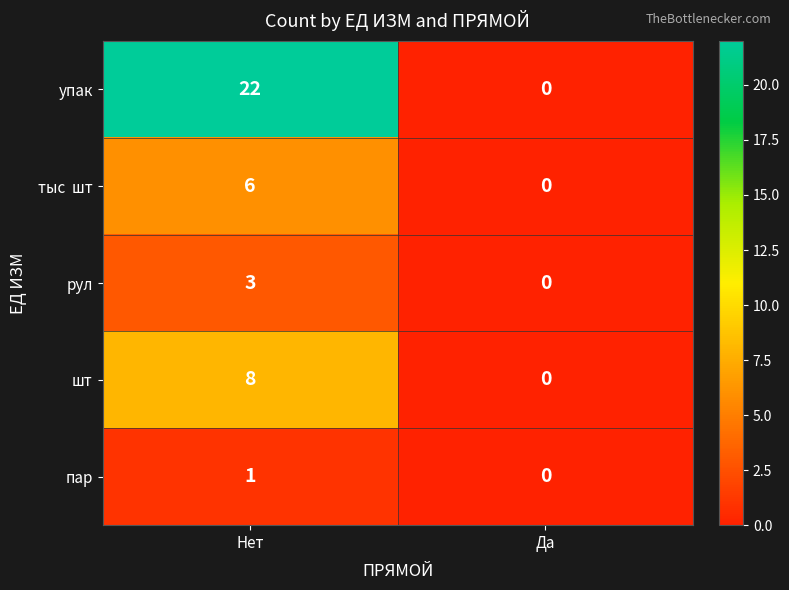

Which series has the widest spread of values?

упак